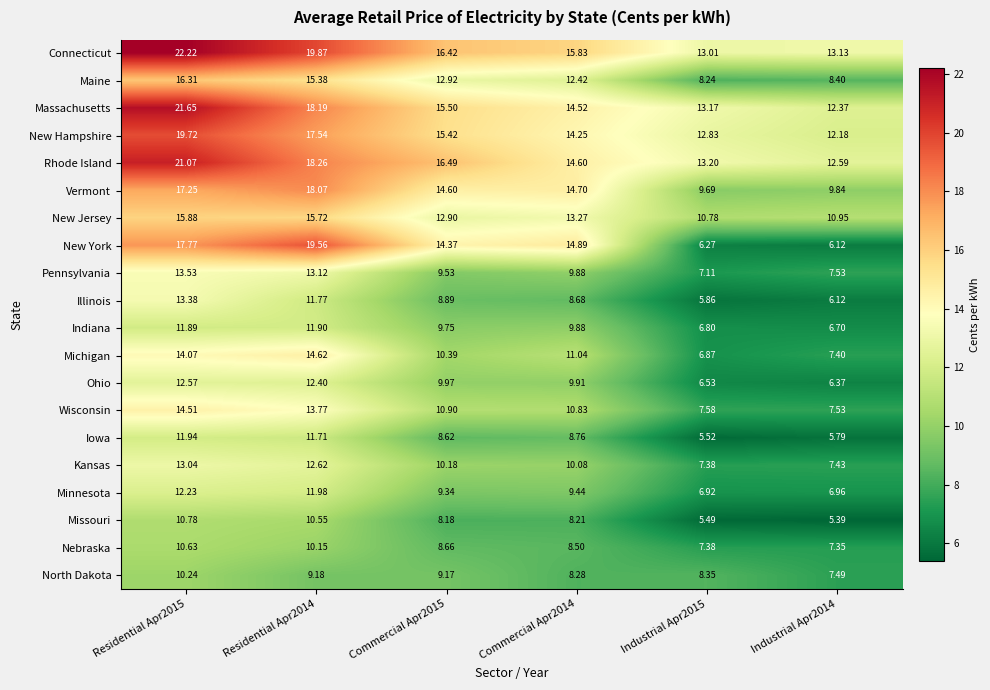

Which series has the largest total across all categories?

Connecticut